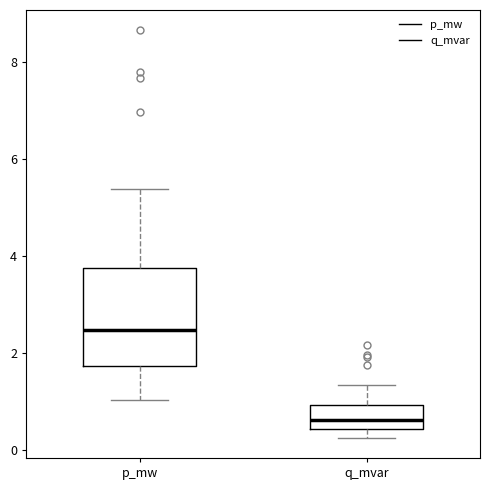

Reading left to right, transcribe this box plot: for each box, give where its median line is, the range the box spans, and where its two whiskers end, as read against the y-axis. The values are not printed on the chart, so give them approximately, as read against the axis.

p_mw: median 2.4, box 1.8 to 3.8, whiskers 1.0 to 5.4
q_mvar: median 0.6, box 0.4 to 1.0, whiskers 0.2 to 1.4